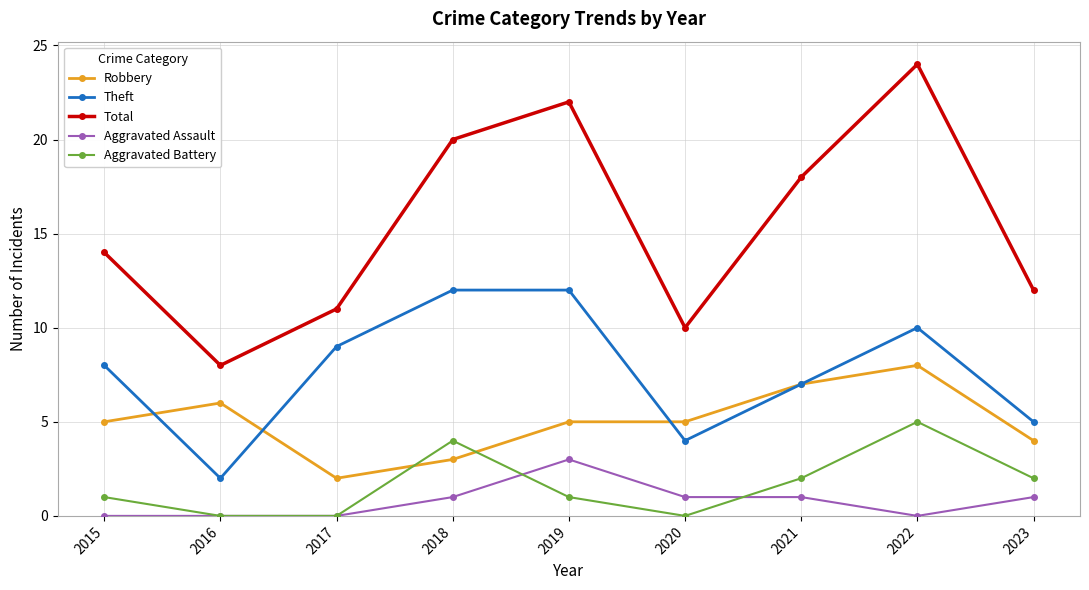

At which label does Theft reach its minimum?

2016